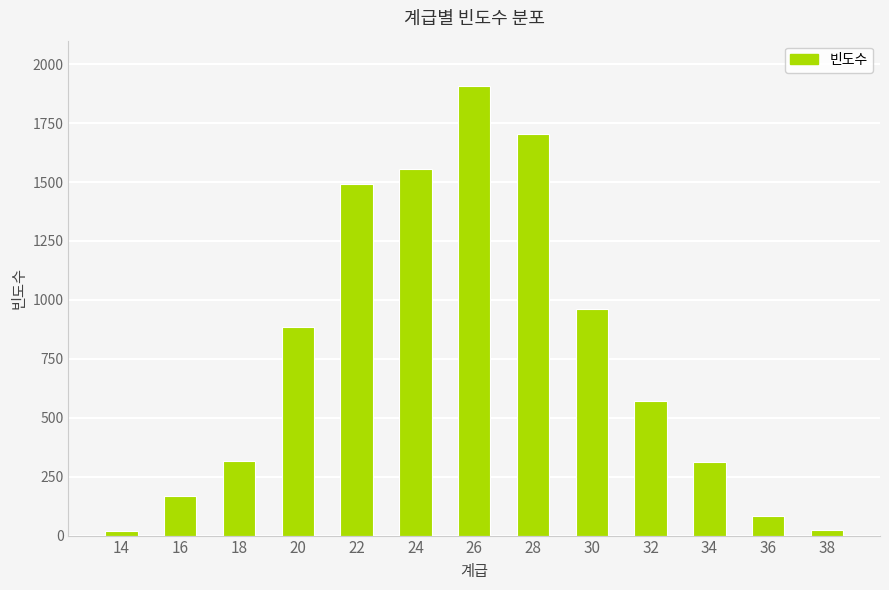

How many categories are shown in the chart?

13